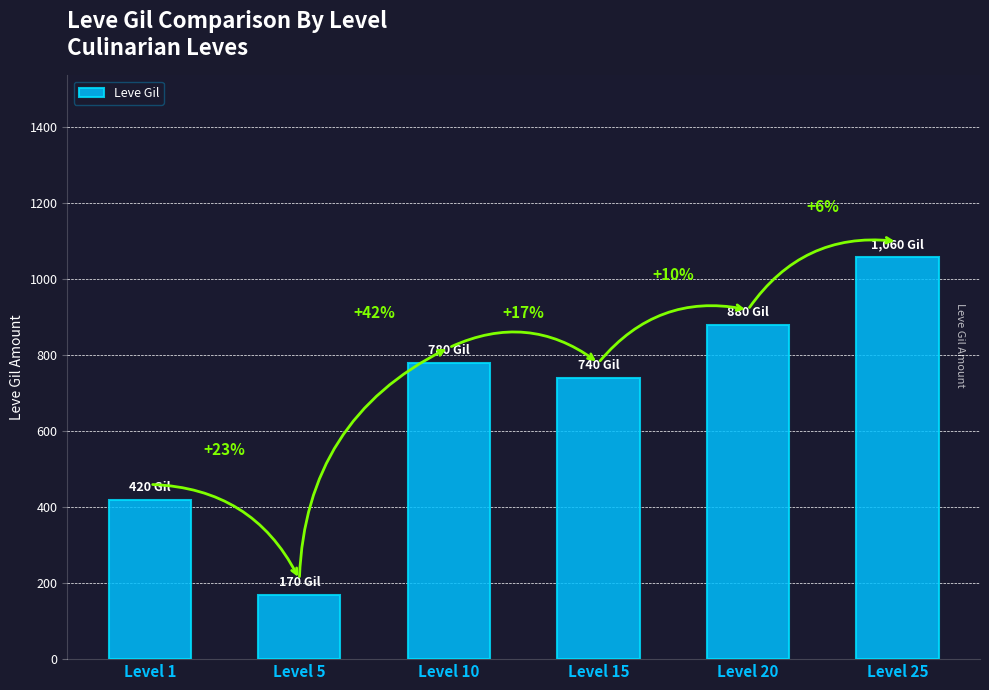

Does the chart contain any negative values?

No